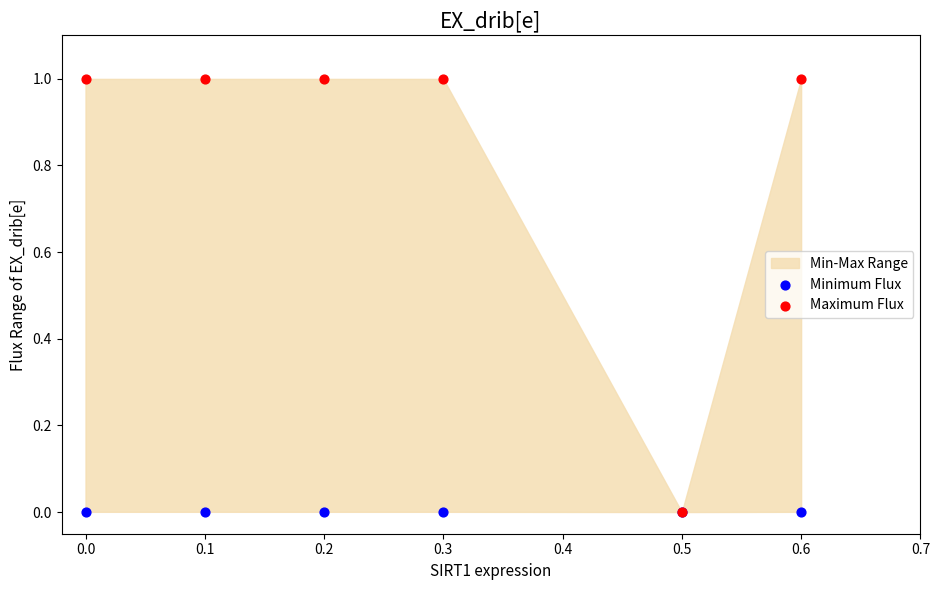

Which series has the largest Y range (max minus min)?

Maximum Flux